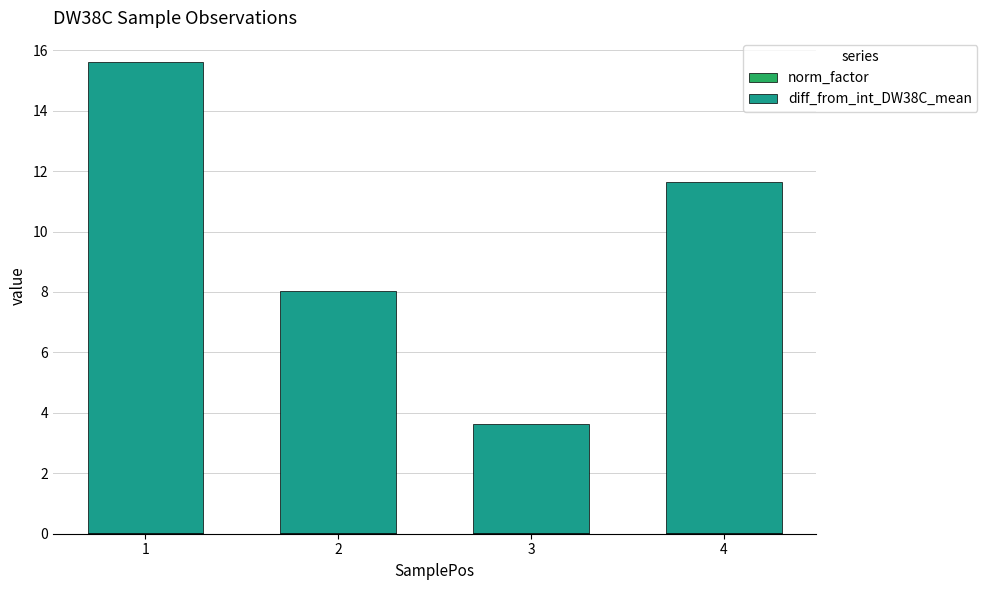

List the series in order of their peak value, lowest first.

norm_factor, diff_from_int_DW38C_mean